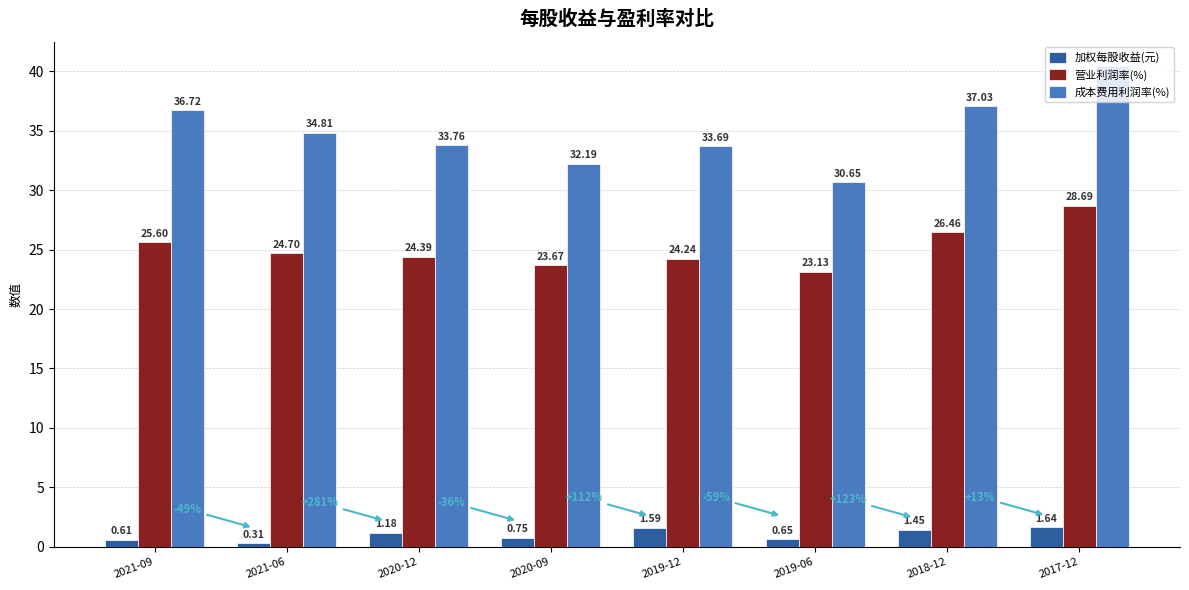

List the series in order of their peak value, lowest first.

加权每股收益(元), 营业利润率(%), 成本费用利润率(%)